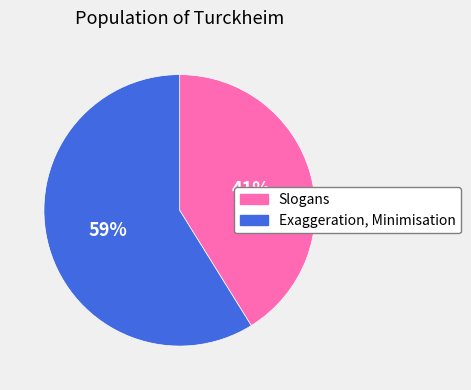

How many segments does this pie chart have?

2